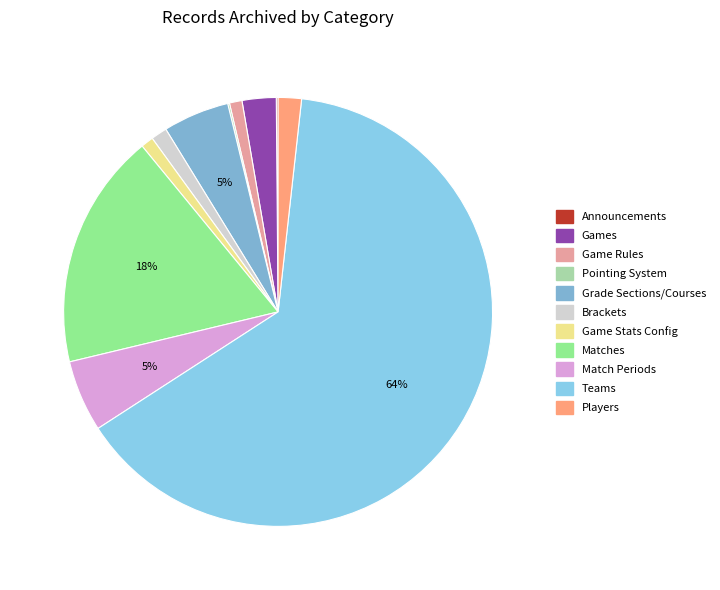

Which category has the biggest portion of the pie?

Teams